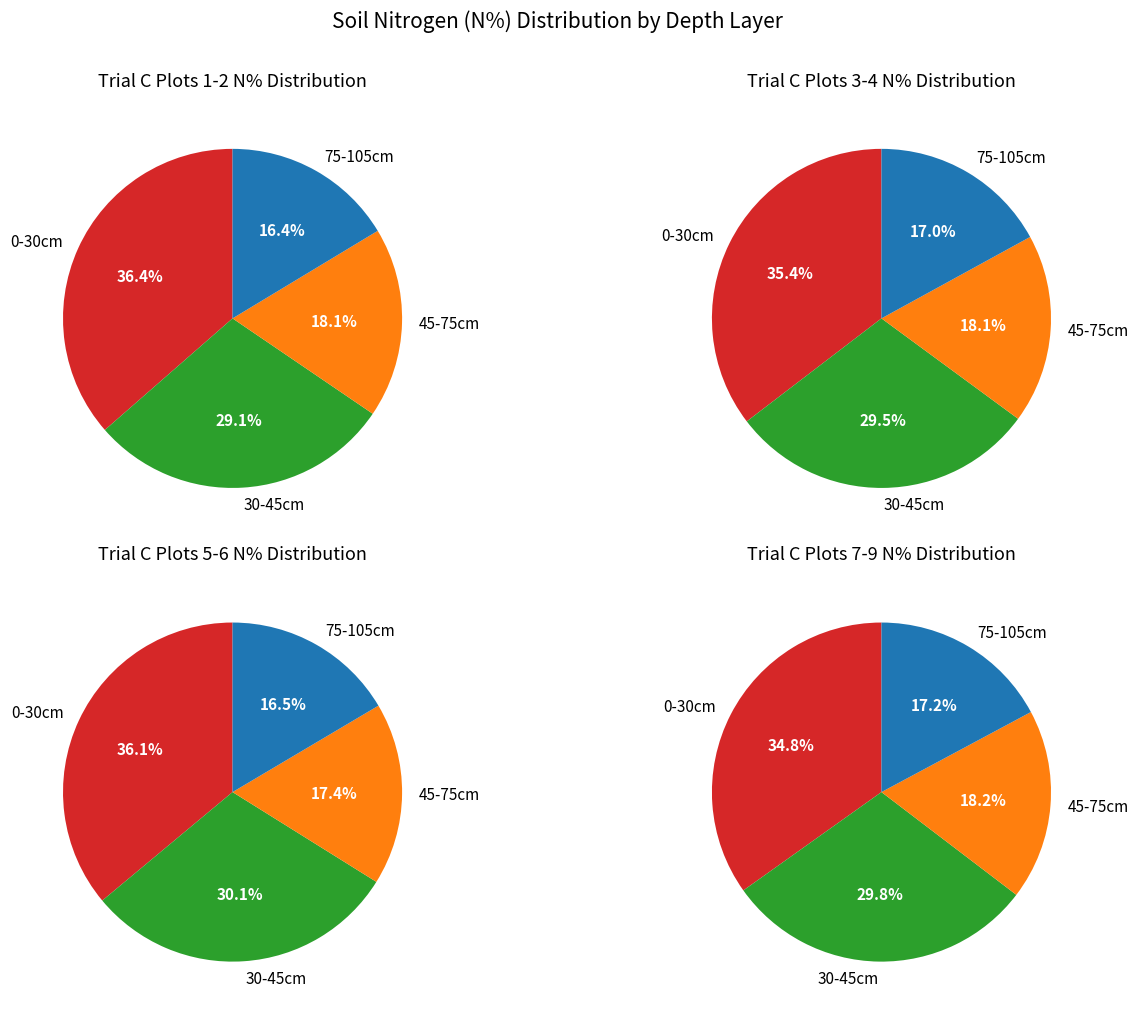

Is there a majority slice in this chart?

No